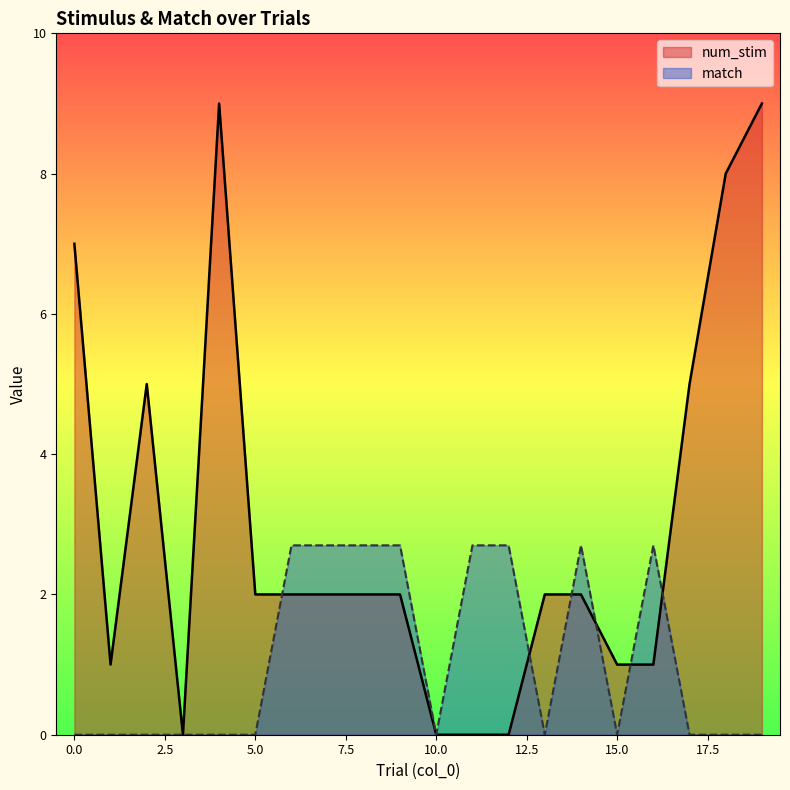

What is the sum of all match values?

21.6